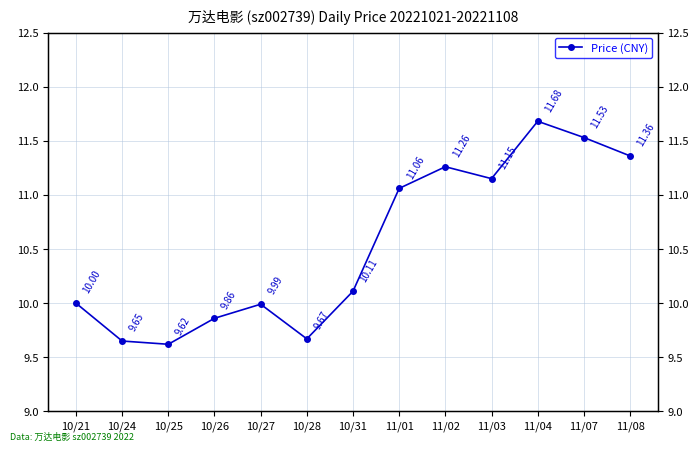

What is the change in value from 10/27 to 10/28?

-0.3